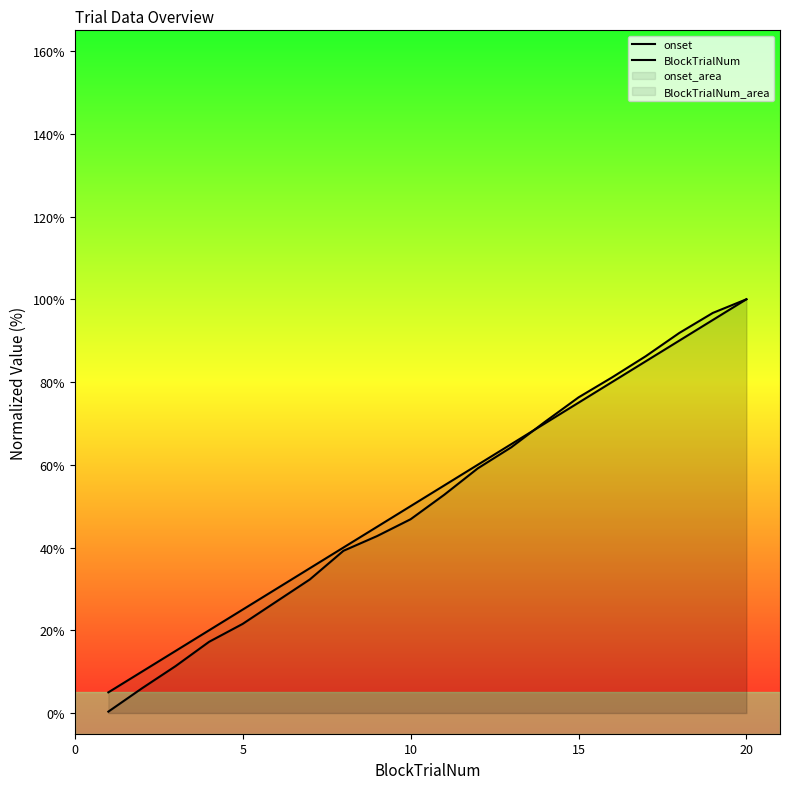

The BlockTrialNum series shows 161.4 at 17. True or false?

False